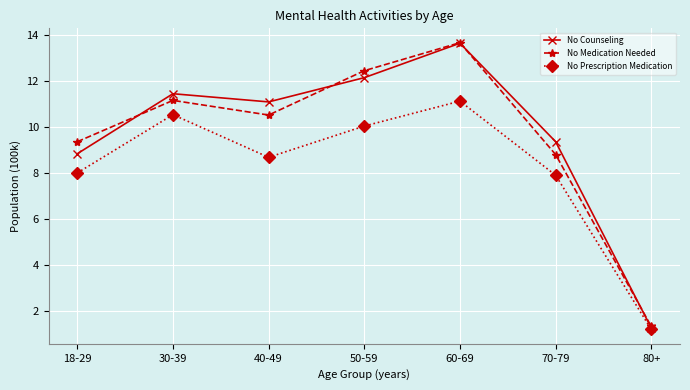

What is the spread (max minus min) of values at 40-49?

2.4